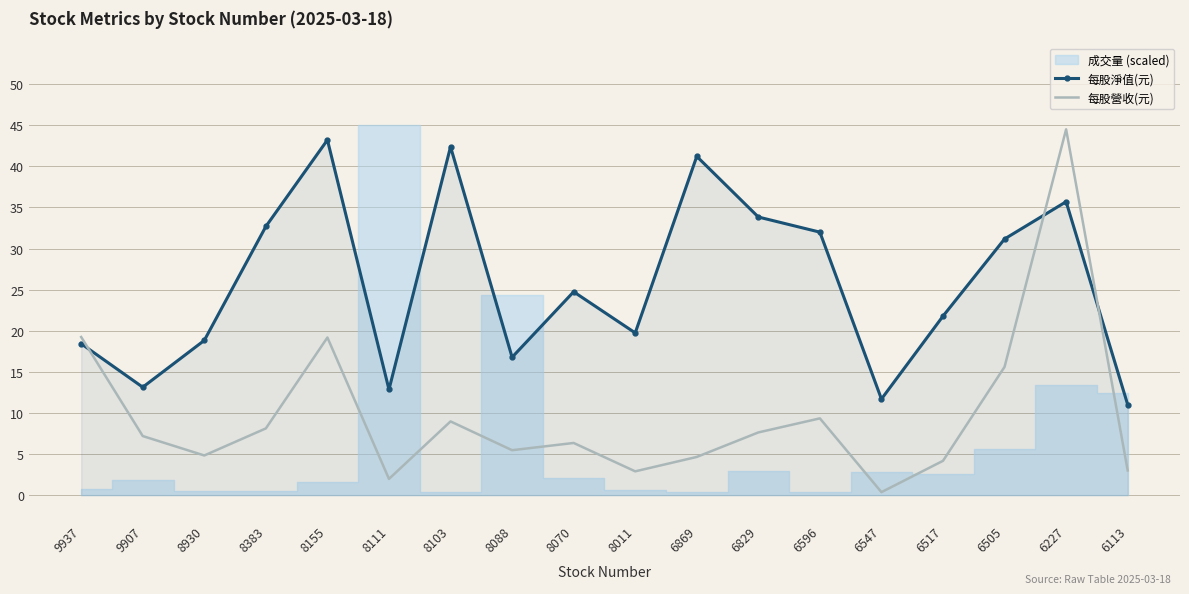

How many data points in 每股淨值(元) are above 24?

9